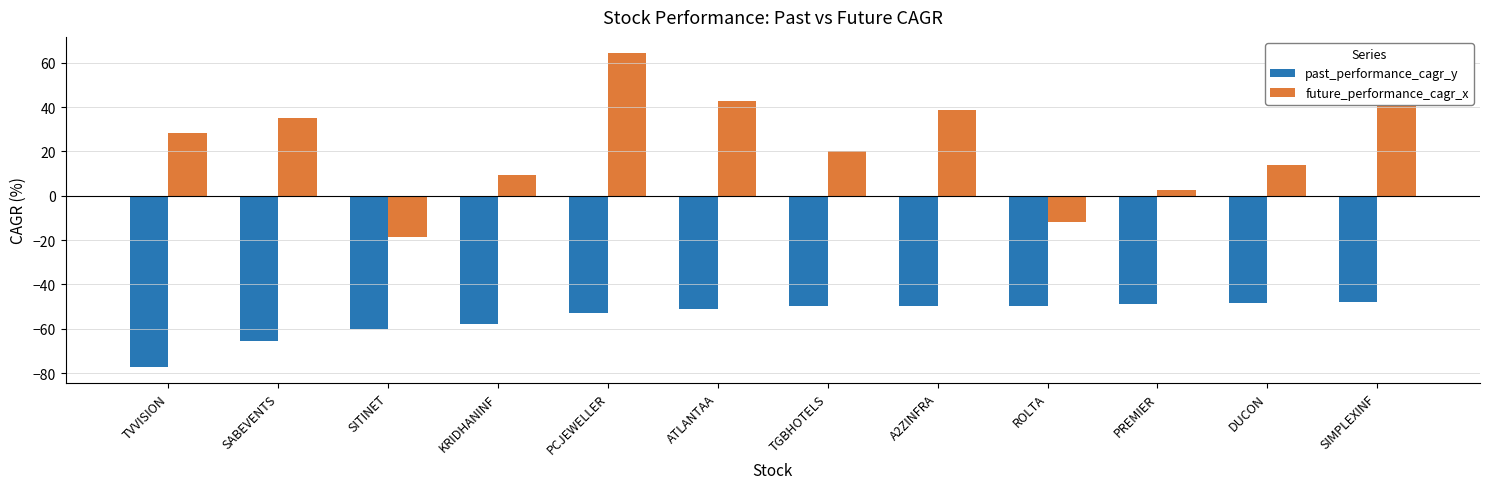

At SITINET, list the series in order from smallest to largest.

past_performance_cagr_y, future_performance_cagr_x